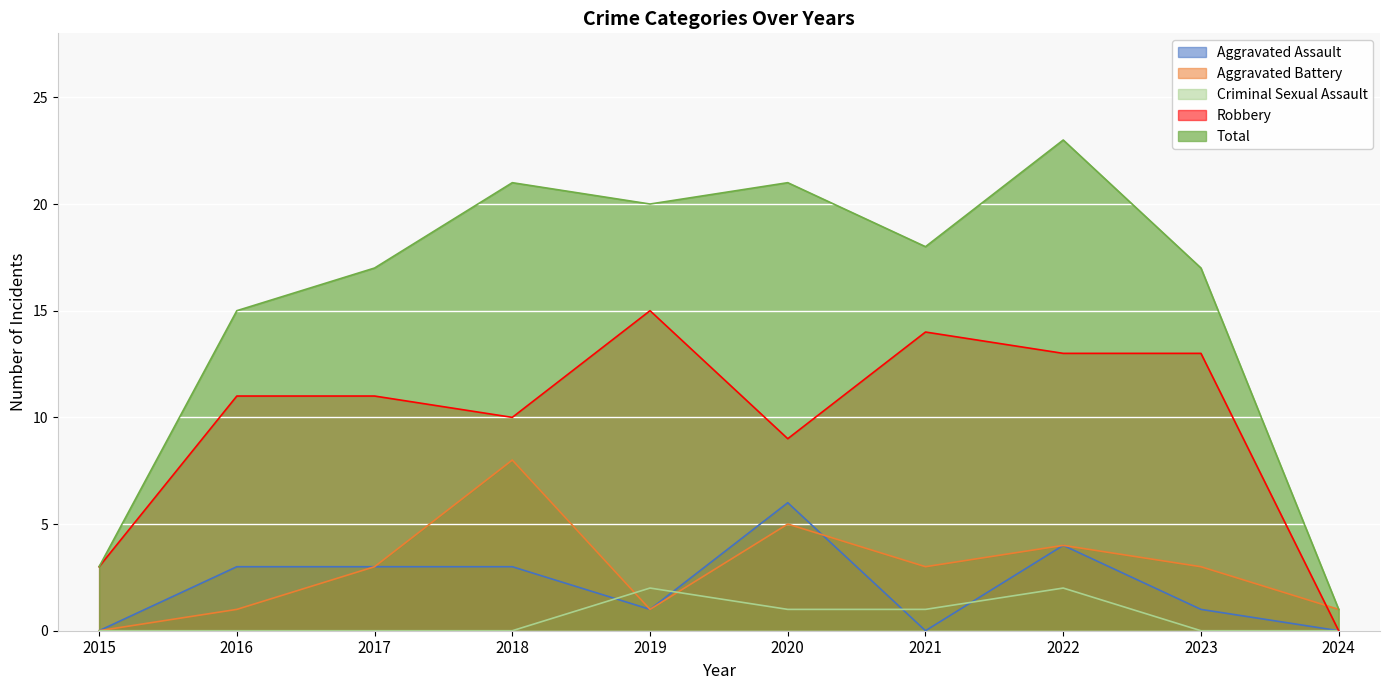

What is the sum of all Criminal Sexual Assault values?

6